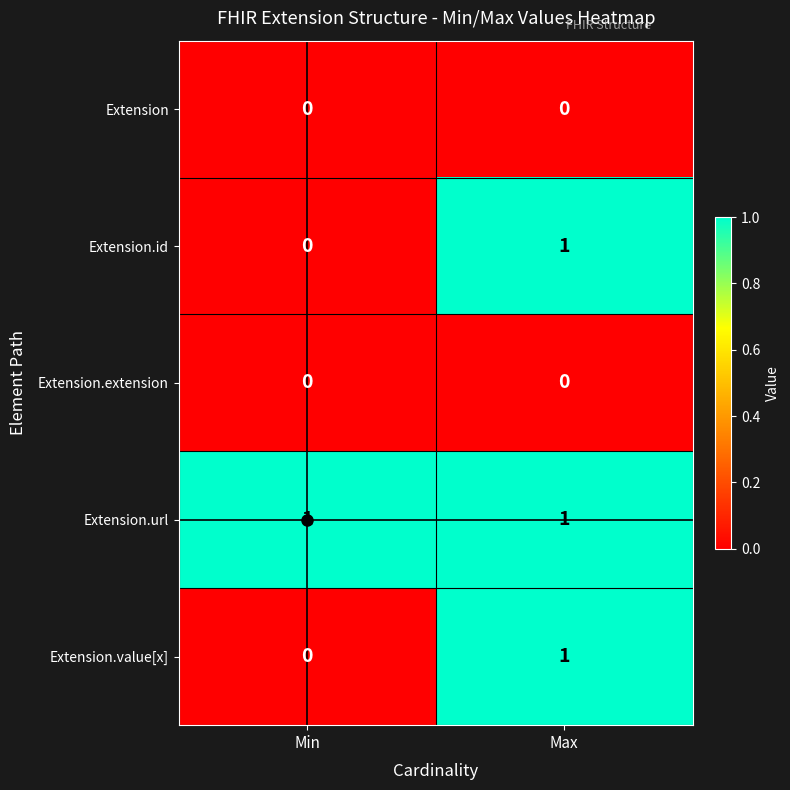

Which series has the largest total across all categories?

Extension.url